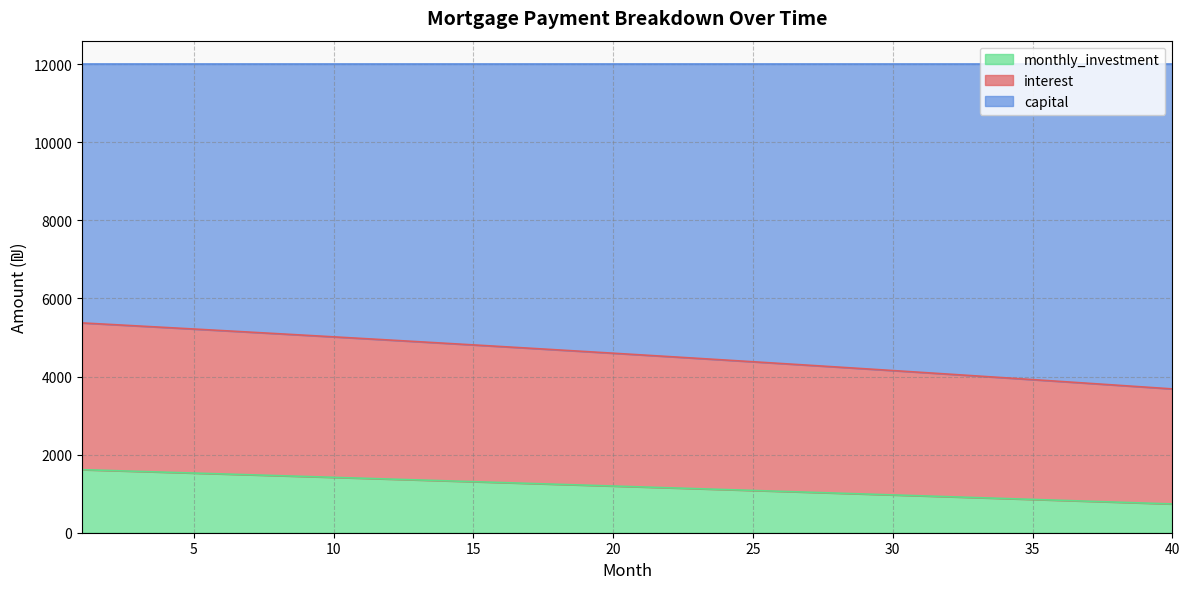

At which category is the sum across all series the highest?

1